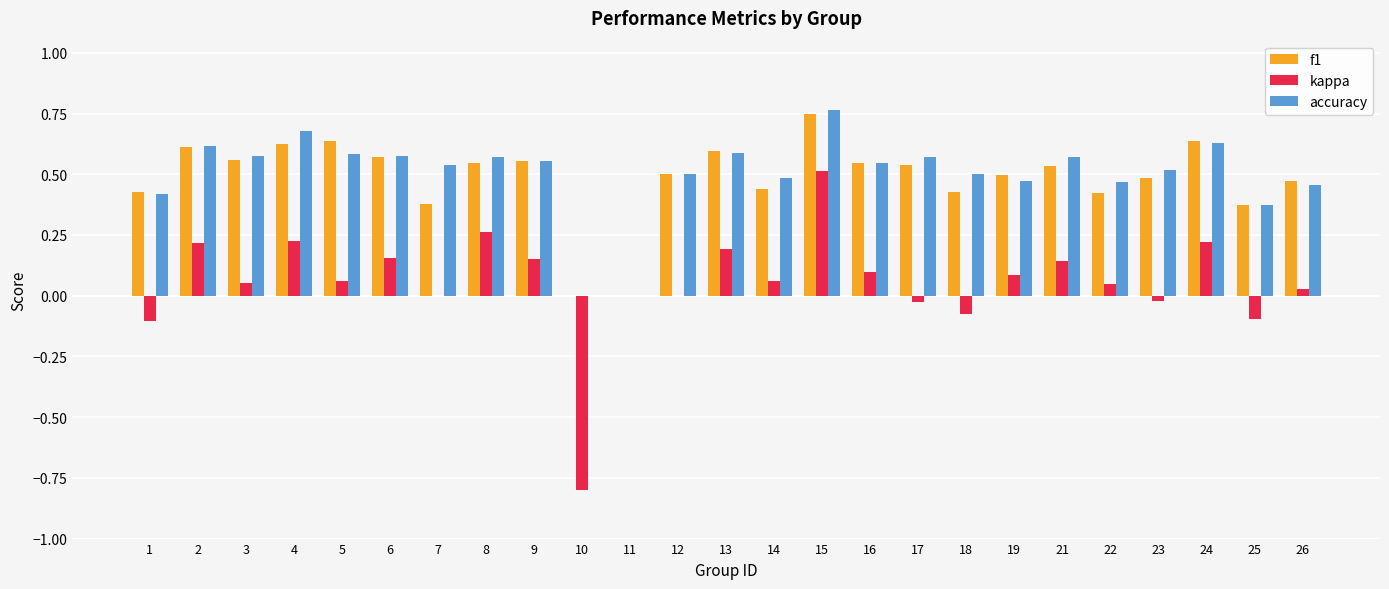

Which series changed the most between 11 and 13?

f1